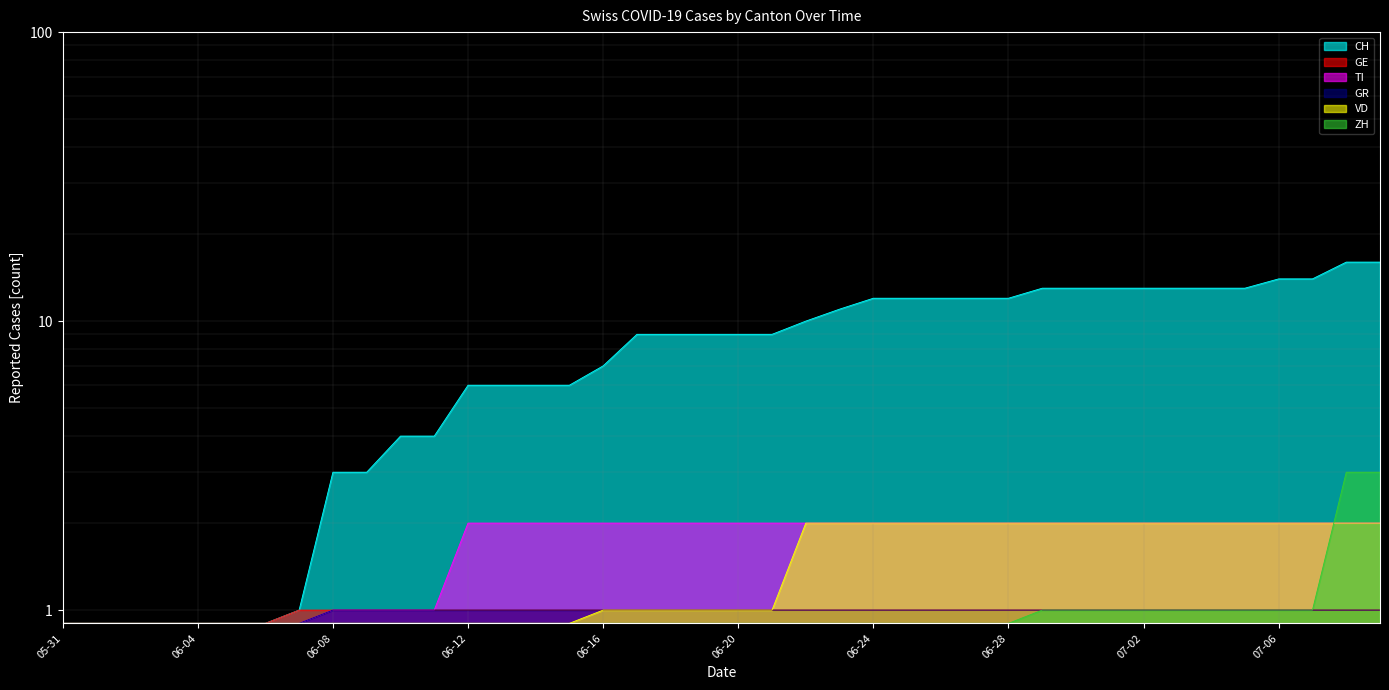

True or false: GR and GE cross at least once.

False